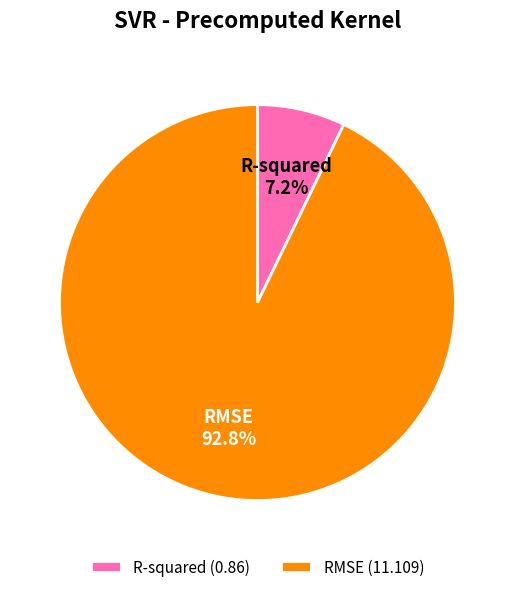

True or false: RMSE accounts for 93% of the total.

True